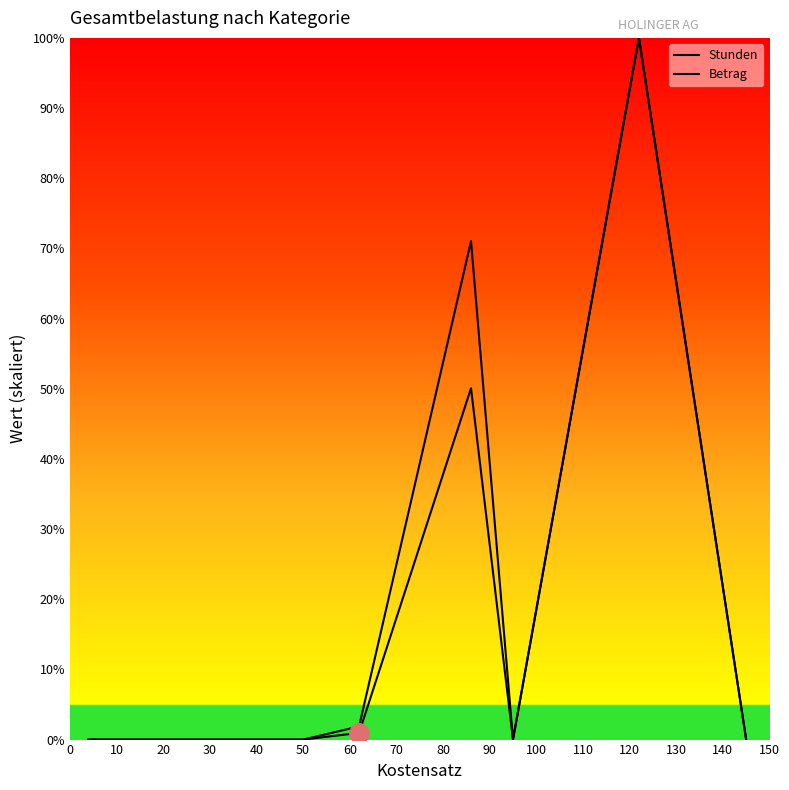

Where is the first local minimum for Betrag?

20